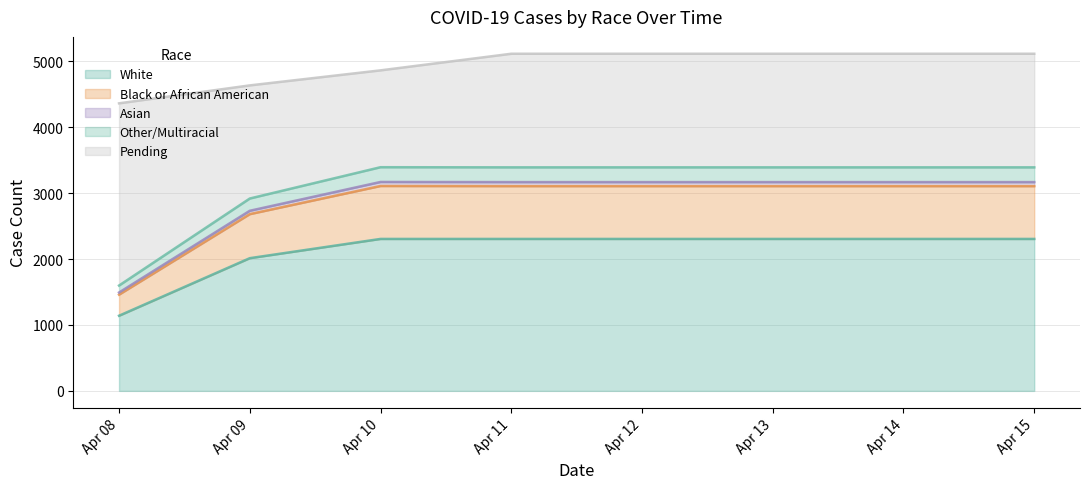

The Asian series shows 32 at 2020-04-08. True or false?

True